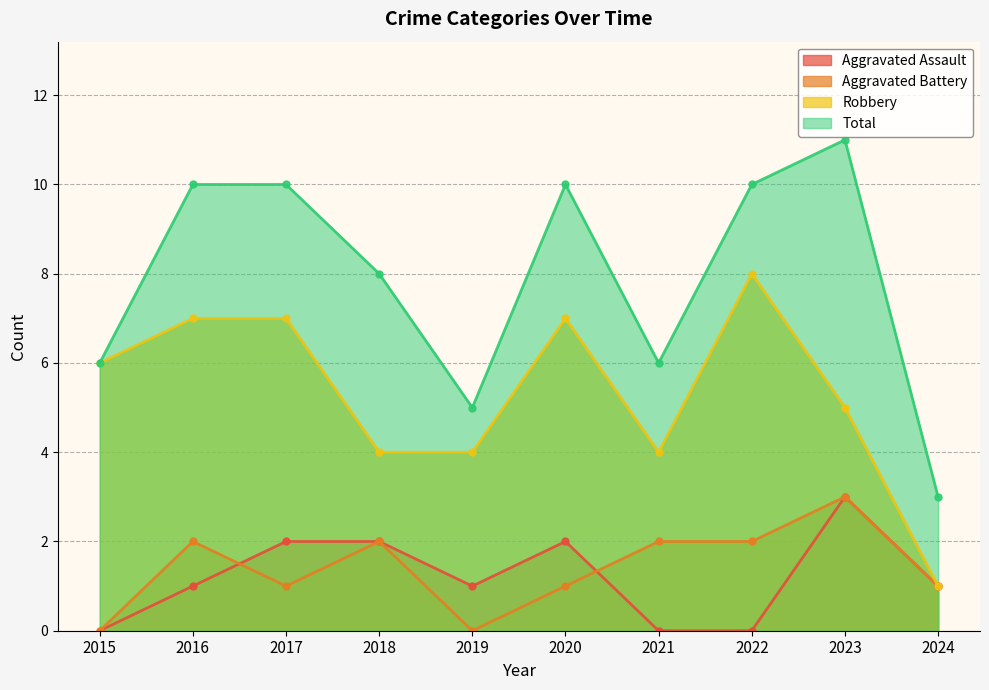

At which label does Aggravated Assault first exceed 1?

2017